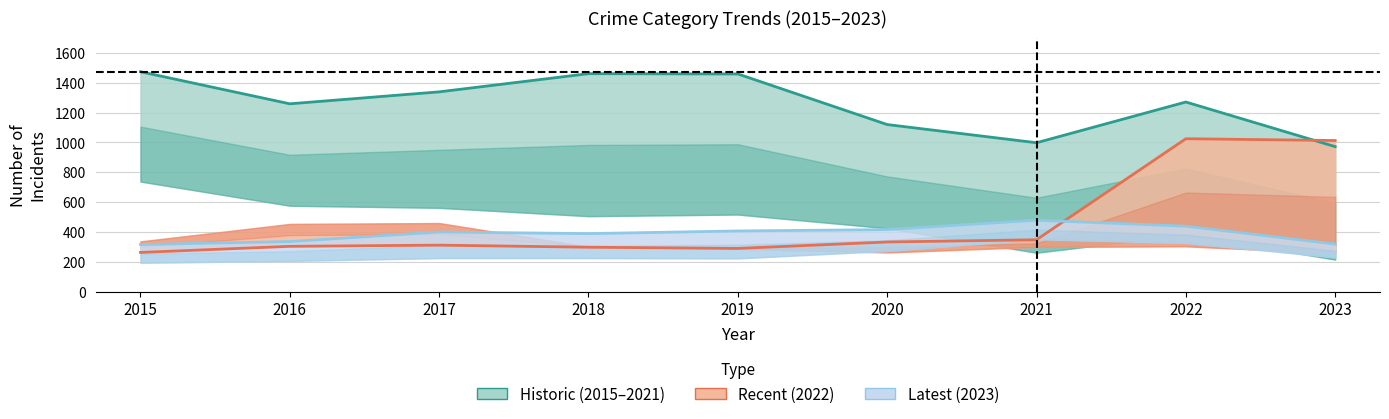

What is the difference between the second highest and second lowest values in the Aggravated Battery series?

120